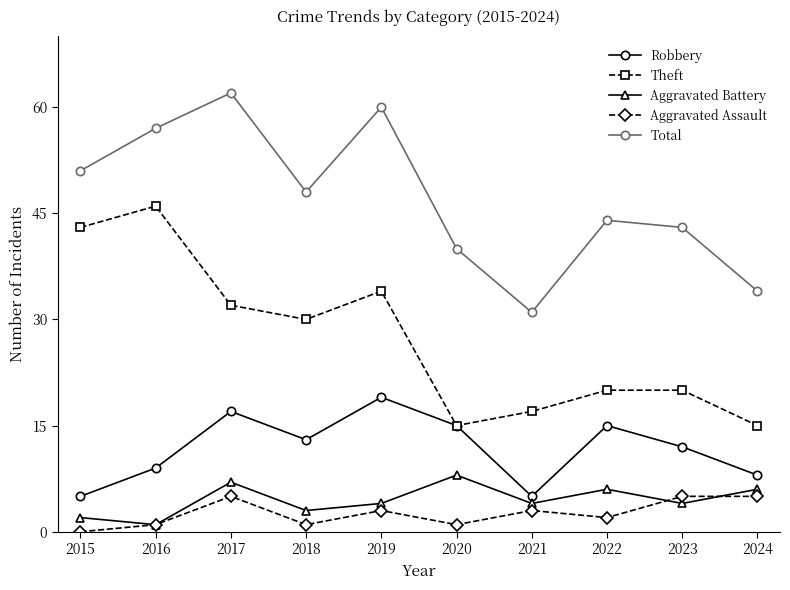

True or false: Theft has more than 1 interior local peaks.

True